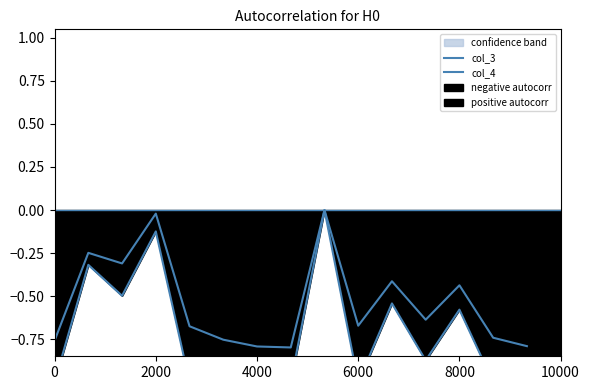

What is the value of the col_3 point at the 8th from the left?

-1.0